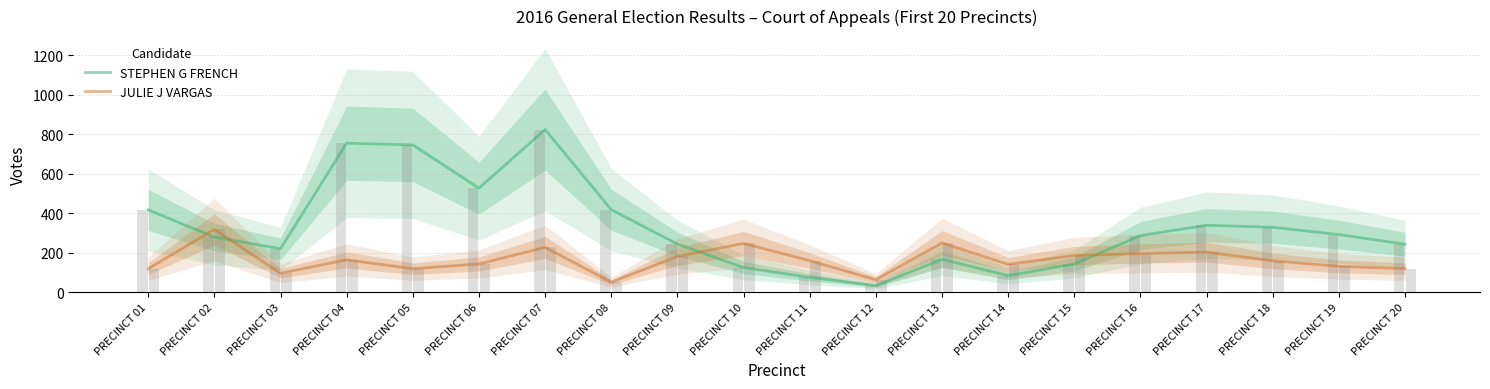

List the labels in order of JULIE J VARGAS value, smallest first.

PRECINCT 08, PRECINCT 12, PRECINCT 03, PRECINCT 01, PRECINCT 05, PRECINCT 20, PRECINCT 19, PRECINCT 14, PRECINCT 06, PRECINCT 18, PRECINCT 11, PRECINCT 04, PRECINCT 09, PRECINCT 15, PRECINCT 16, PRECINCT 17, PRECINCT 07, PRECINCT 10, PRECINCT 13, PRECINCT 02